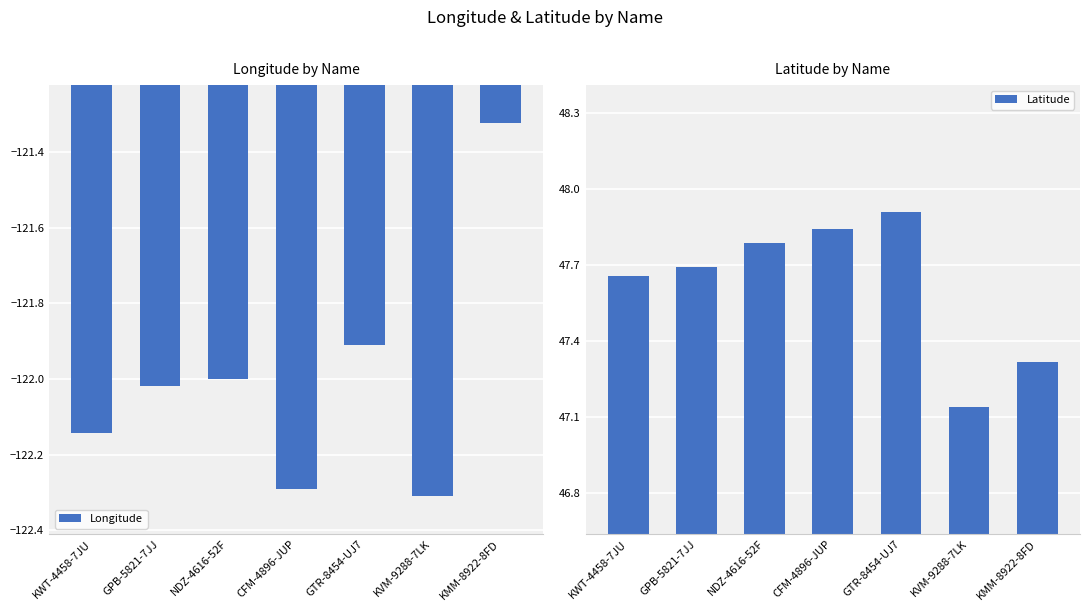

Reading right to left, transcribe all the data shown in this chart.

Longitude: KMM-8922-8FD=-121.3	KVM-9288-7LK=-122.3	GTR-8454-UJ7=-121.9	CFM-4896-JUP=-122.3	NDZ-4616-52F=-122.0	GPB-5821-7JJ=-122.0	KWT-4458-7JU=-122.1
Latitude: KMM-8922-8FD=47.3	KVM-9288-7LK=47.1	GTR-8454-UJ7=47.9	CFM-4896-JUP=47.8	NDZ-4616-52F=47.8	GPB-5821-7JJ=47.7	KWT-4458-7JU=47.7